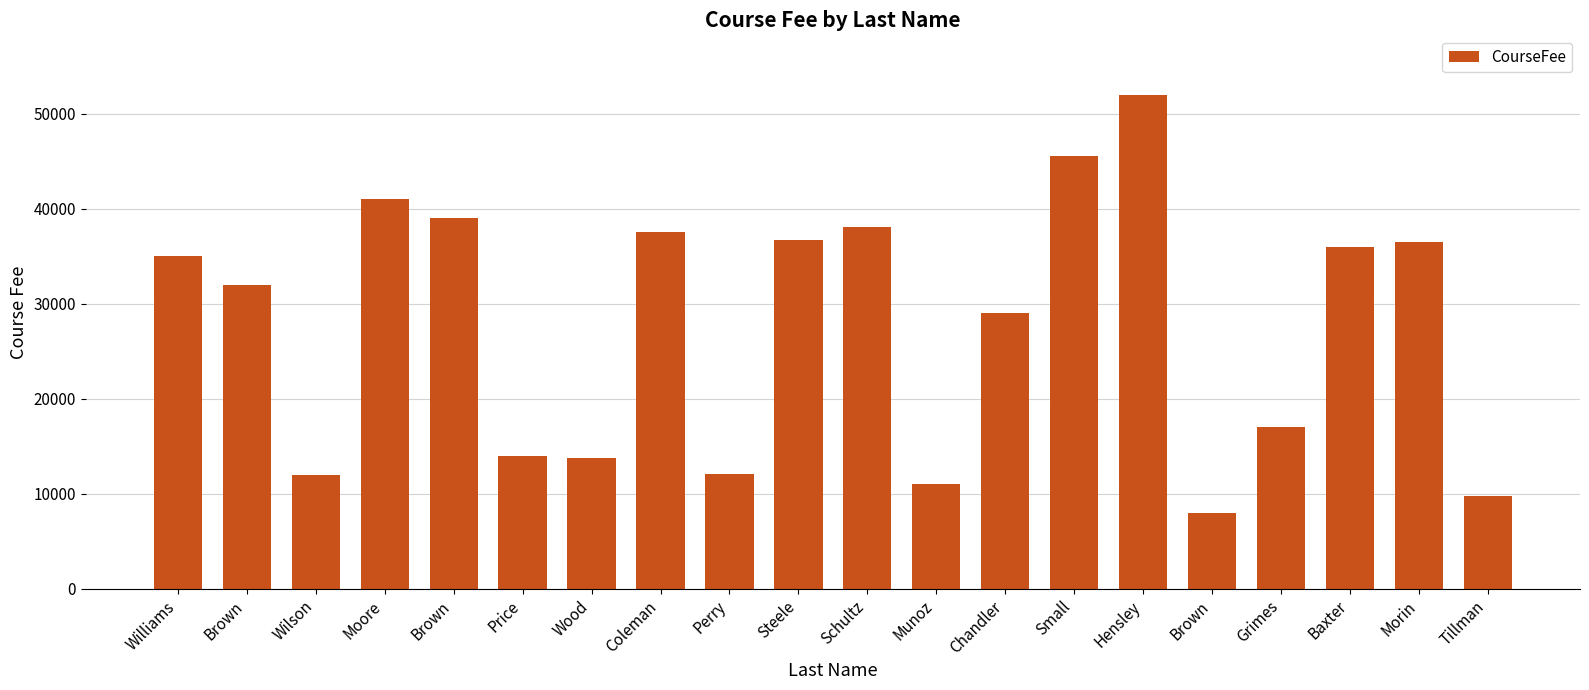

Reading left to right, extract all data points from this chart.

35000	32000	12000	41000	39000	14000	13750	37500	12050	36750	38050	11000	29000	45500	52000	8000	17000	36000	36500	9750